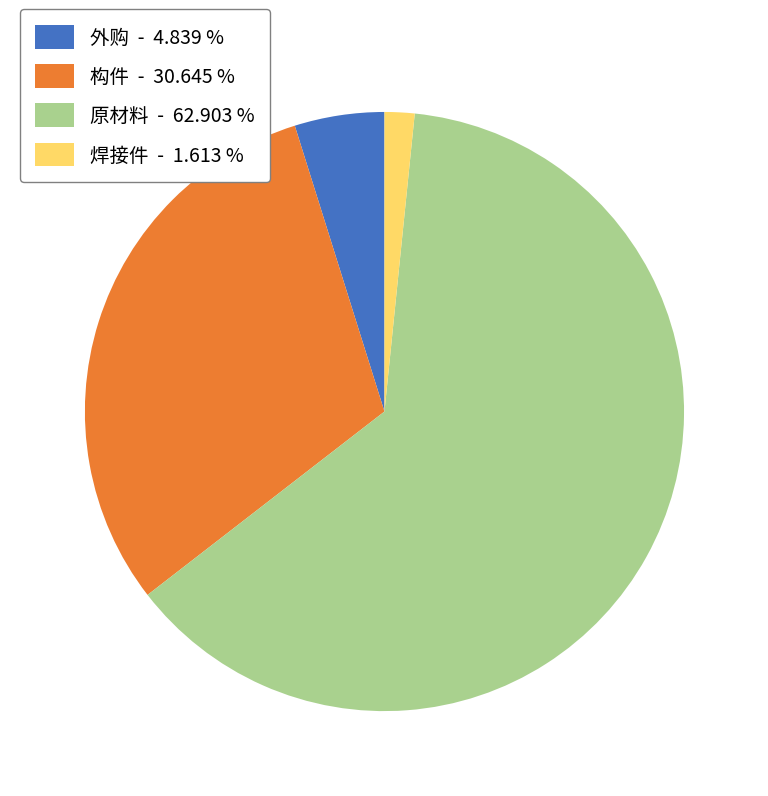

Is the sum of 焊接件 and 构件 greater than half?

No